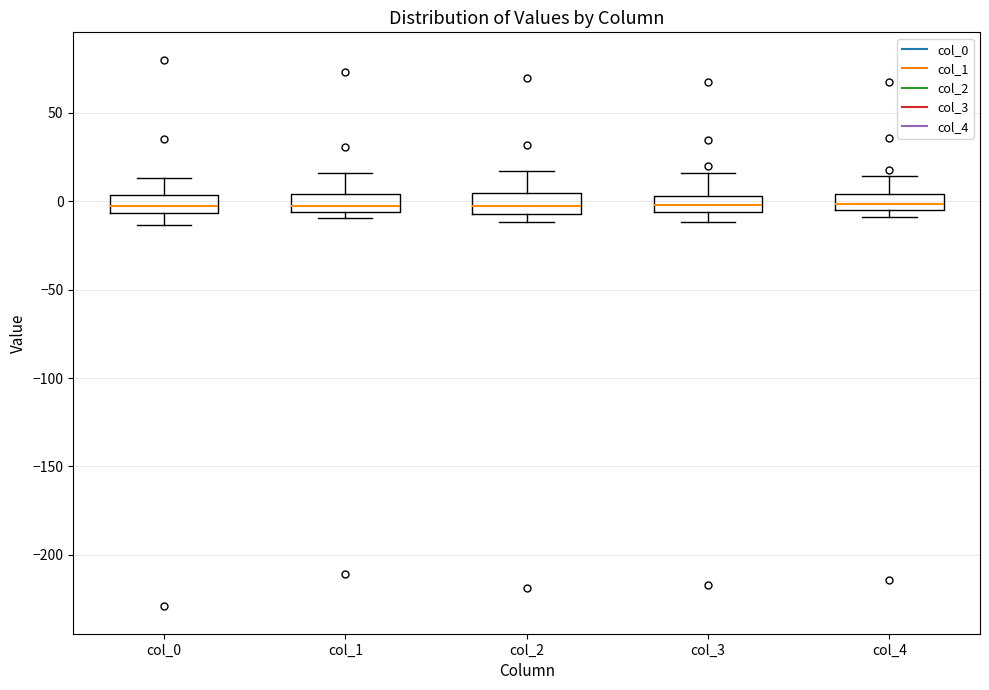

Reading left to right, read every box against the y-axis: the position of its median line, the range the box covers, and the ends of its whiskers. The values are not printed on the chart, so give them approximately, as read against the axis.

col_0: median -5 (inside the box), box -5 to 5, whiskers -15 to 15
col_1: median -5 (just above the box's lower edge), box -5 to 5, whiskers -10 to 15
col_2: median -5 (inside the box), box -5 to 5, whiskers -10 to 15
col_3: median 0, box -5 to 5, whiskers -10 to 15
col_4: median 0, box -5 to 5, whiskers -10 to 15